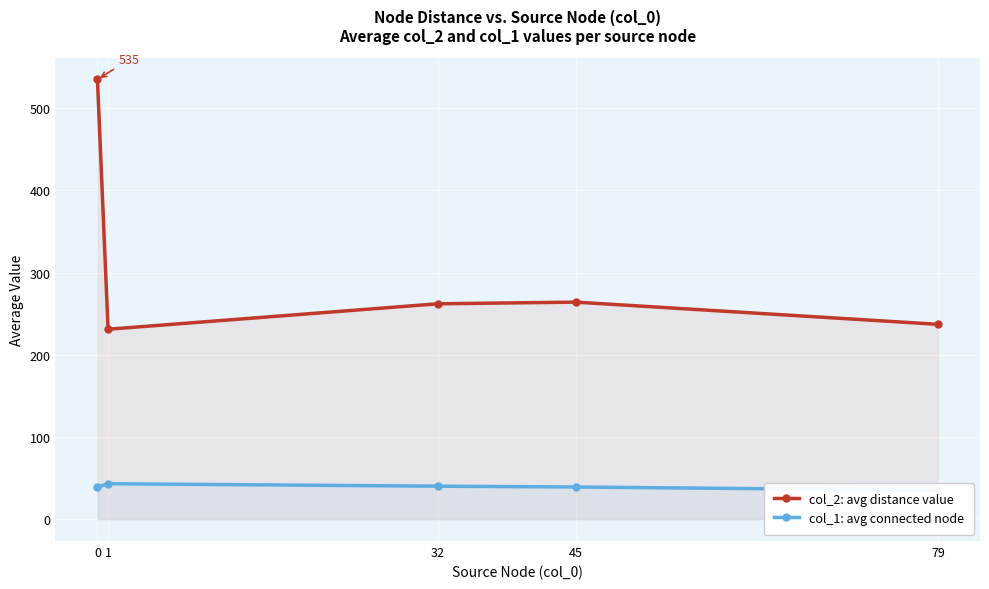

What is the value of the col_2: avg distance value point at the 3rd from the left?

262